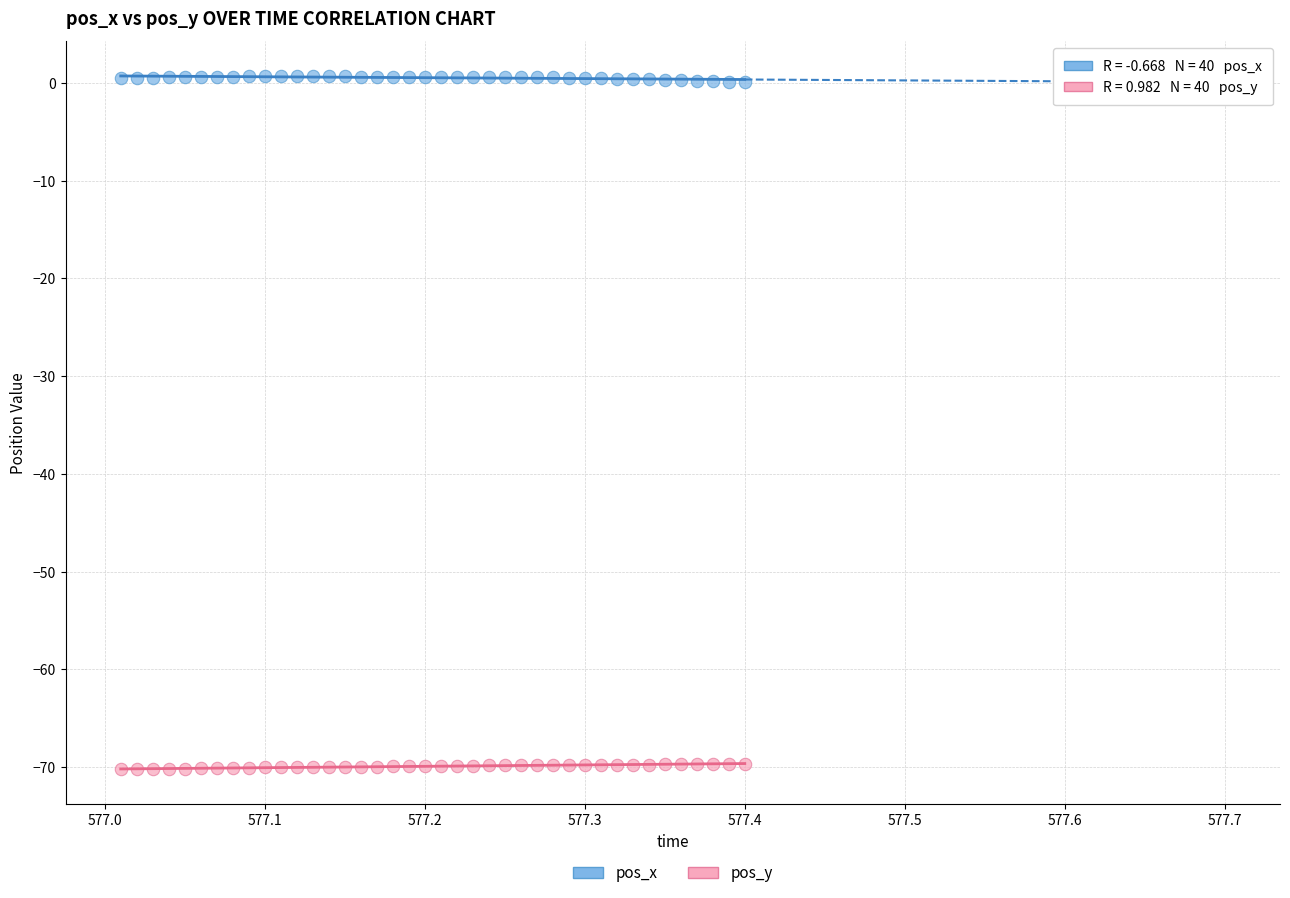

Which series reaches the minimum Y coordinate?

pos_y